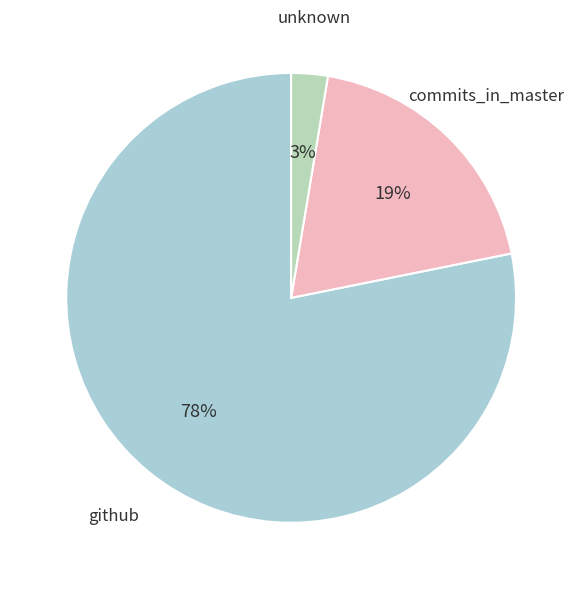

Do unknown and commits_in_master together represent more than half of the pie?

No